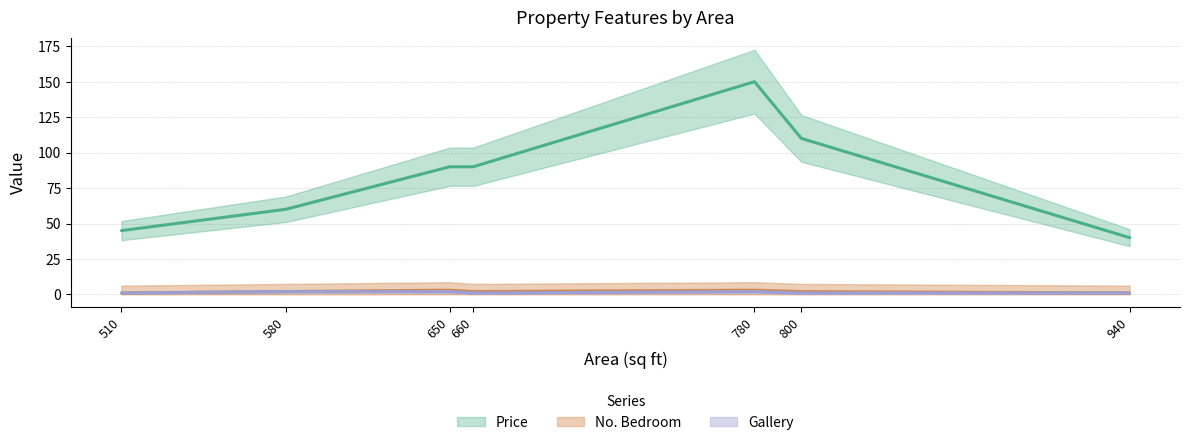

How many data points in Price are above 90?

2